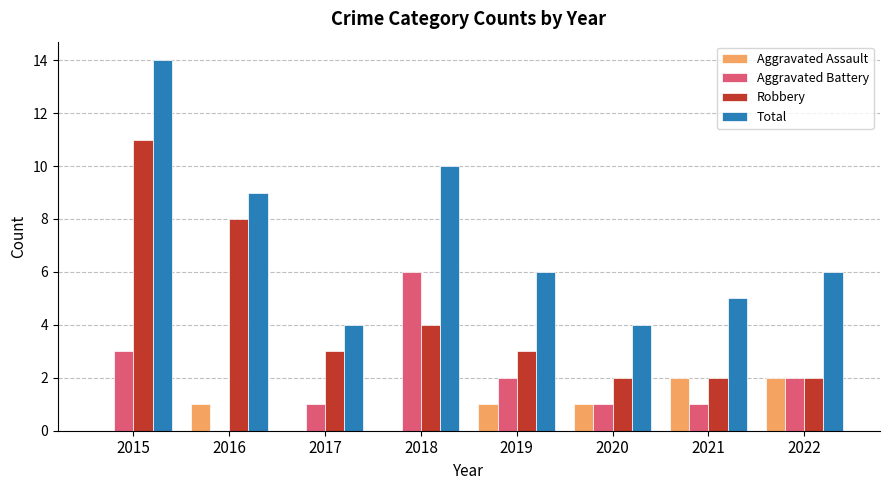

Between 2017 and 2018, which series saw the biggest shift?

Total